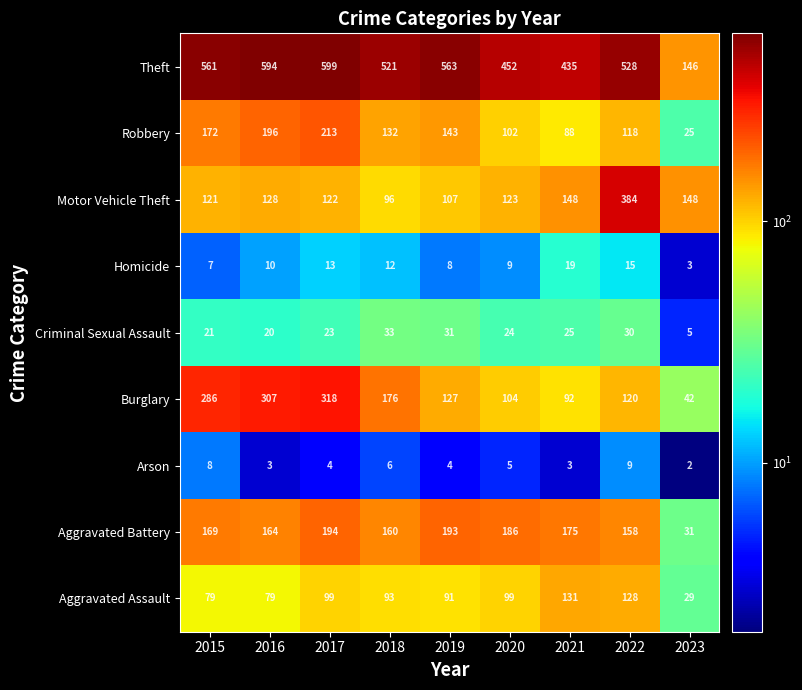

The value of Theft at 2020 is 452. True or false?

True